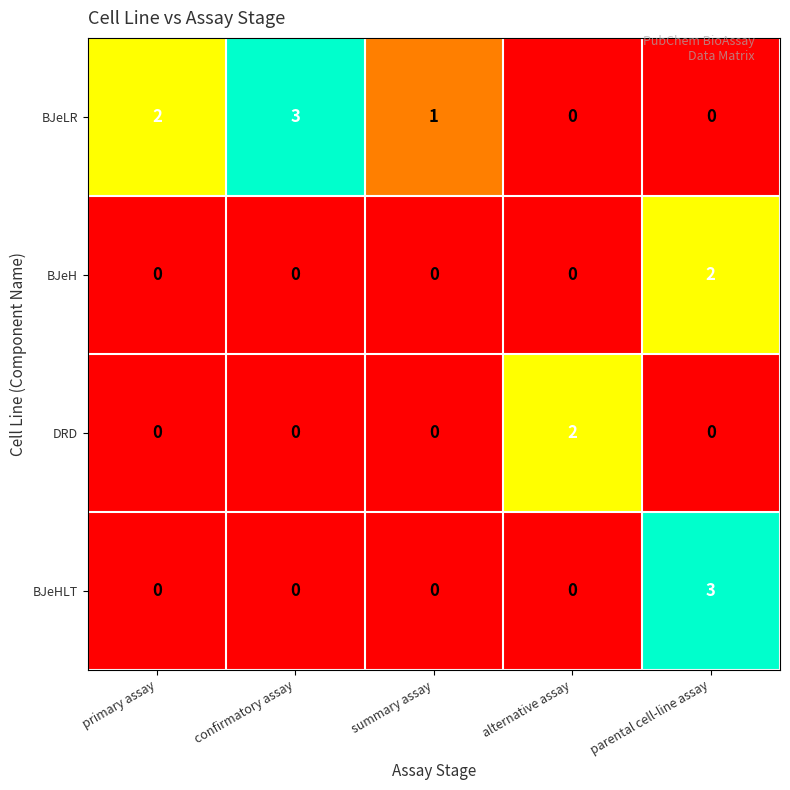

What is the spread (max minus min) of values at confirmatory assay?

3